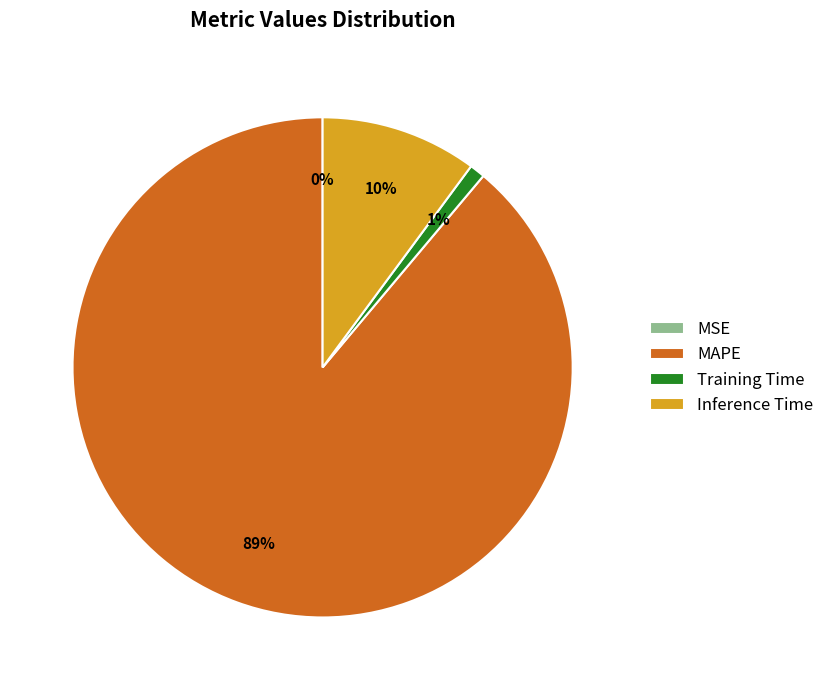

Between Inference Time and MAPE, which is larger?

MAPE